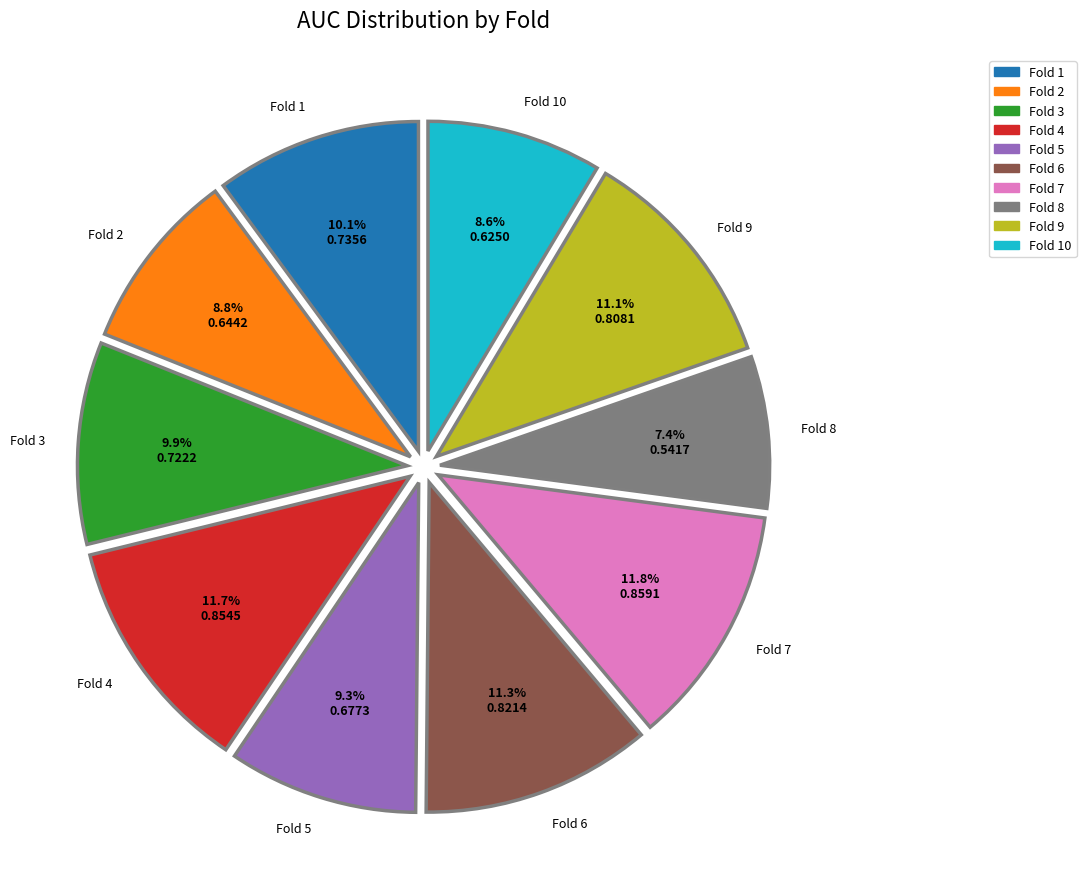

Is there any slice that represents more than half of the pie?

No